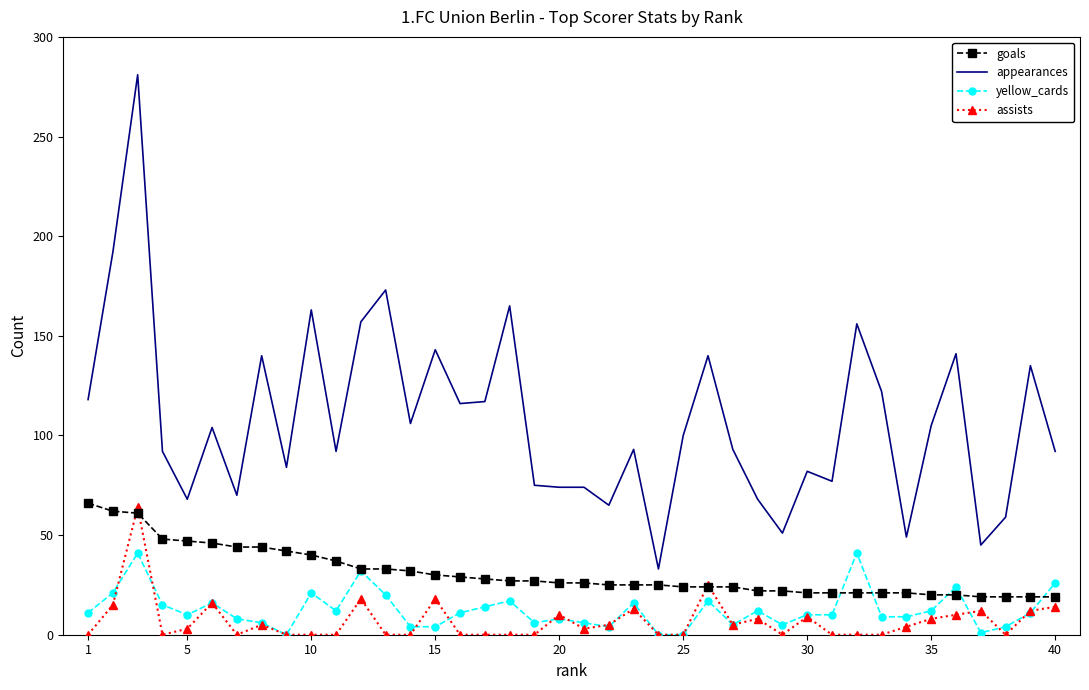

Which series has the largest total across all categories?

appearances